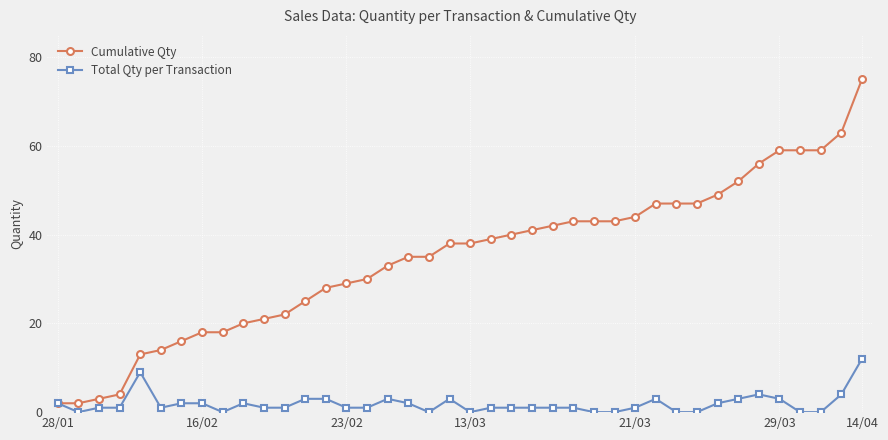

What is the maximum value for Total Qty per Transaction?

12